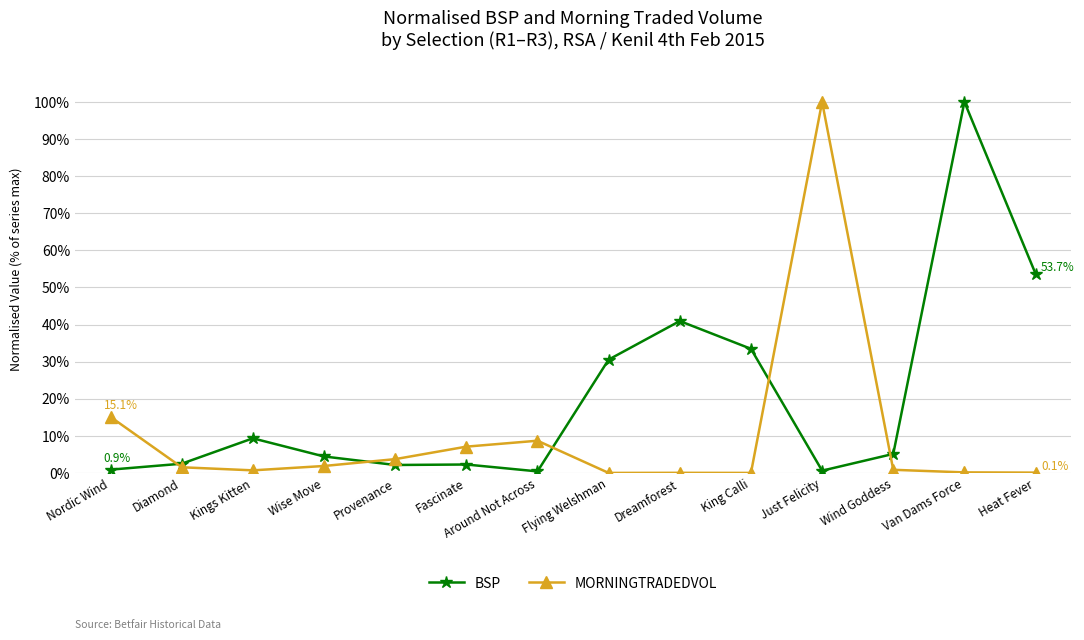

At how many categories does at least one series exceed 89?

2